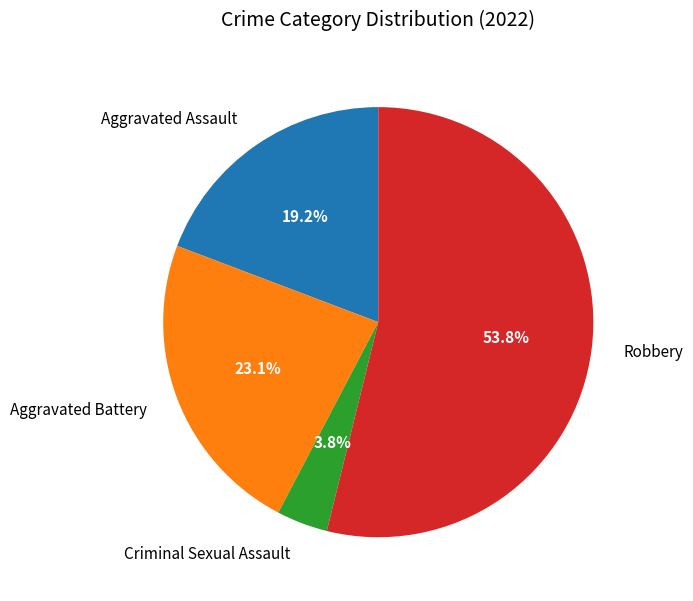

Which category has the smallest portion of the pie?

Criminal Sexual Assault